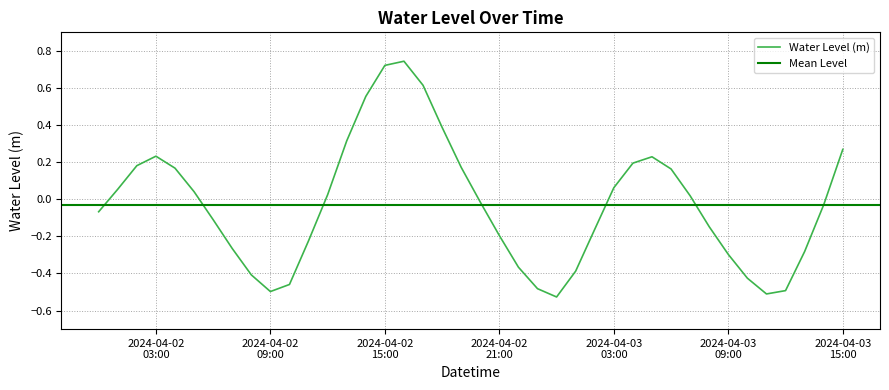

True or false: the data shows 0.8 at 2024-04-02 14:00:00.

False